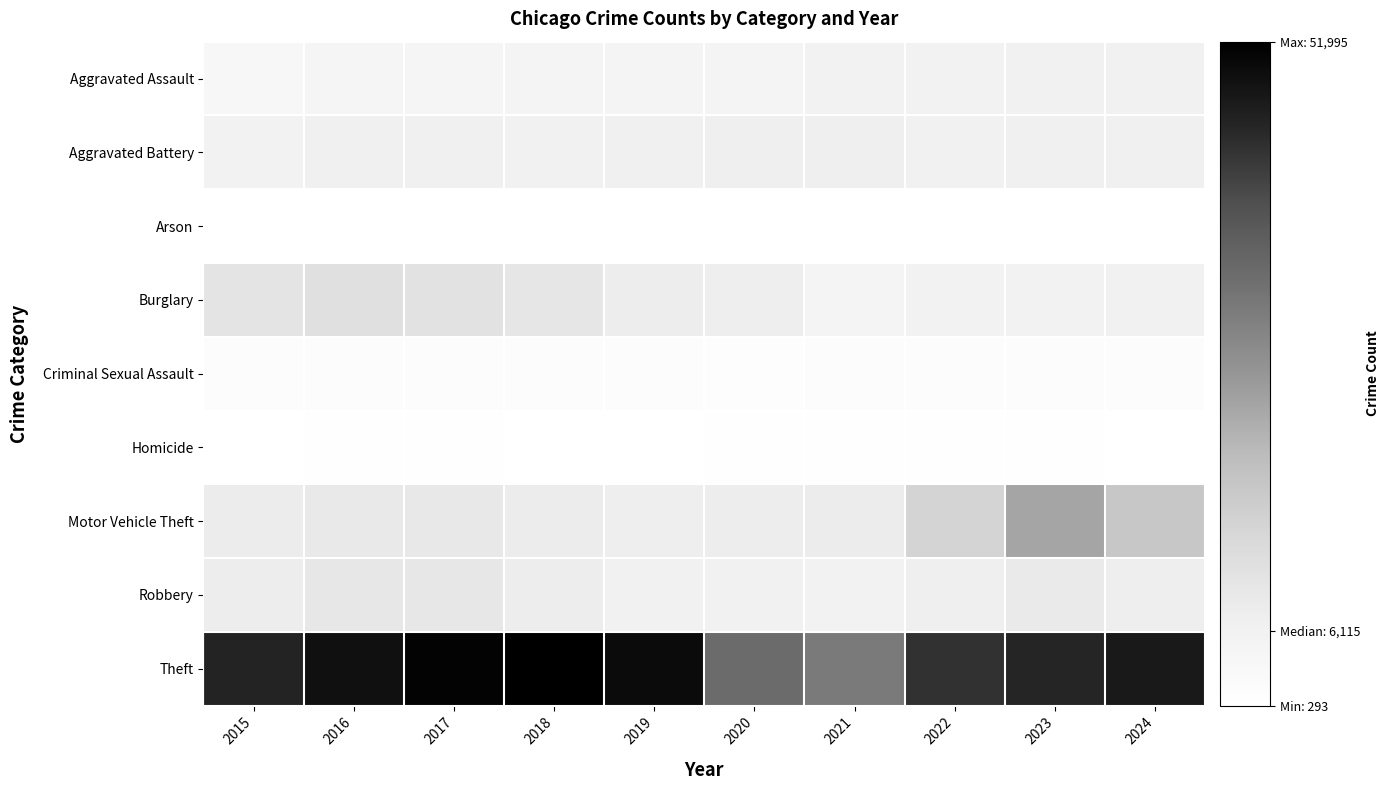

What is the minimum value shown in the chart?

293